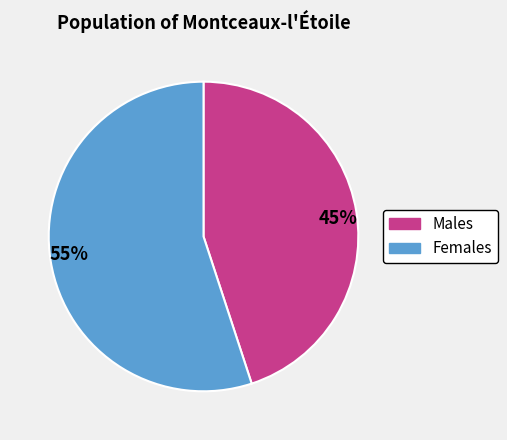

Do 45% and 55% together represent more than half of the pie?

Yes